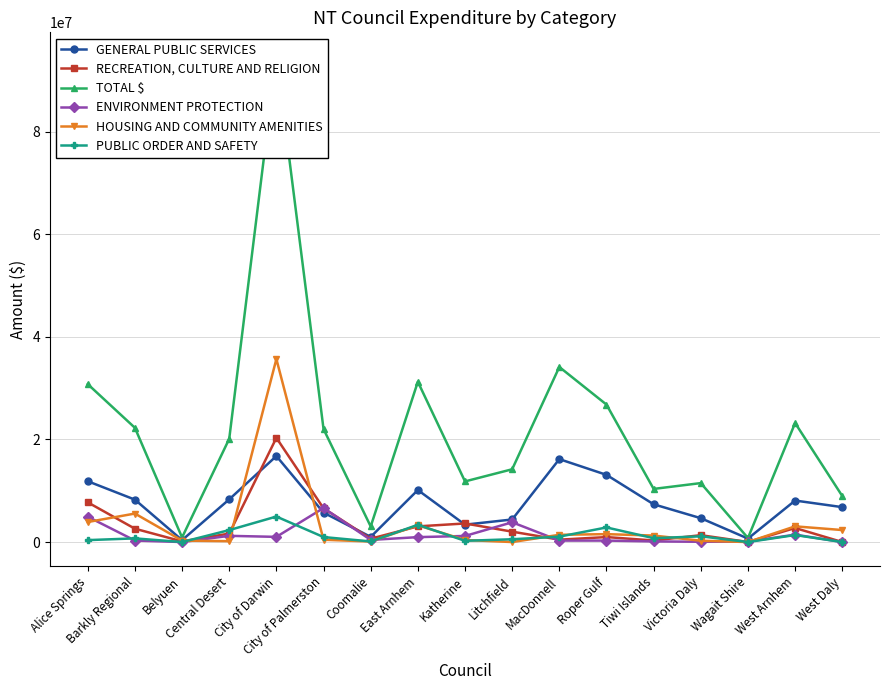

At how many categories does at least one series exceed 37581282?

1